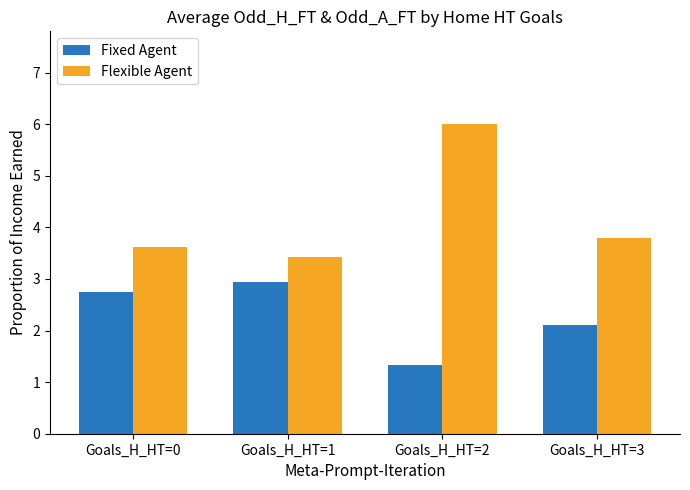

At which label does Fixed Agent reach its minimum?

Goals_H_HT=2